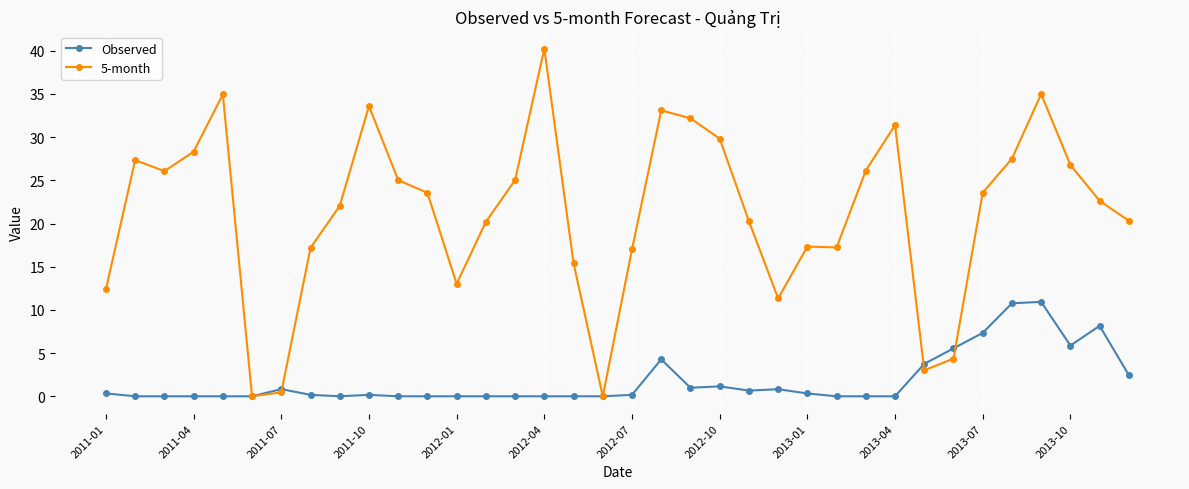

Rank the series by their average value, from lowest to highest.

Observed, 5-month